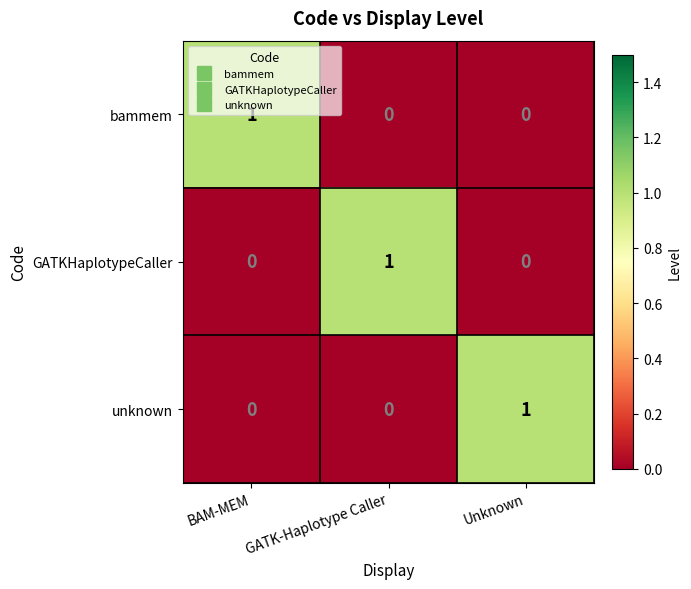

True or false: GATKHaplotypeCaller has a value of 1 at GATK-Haplotype Caller.

True